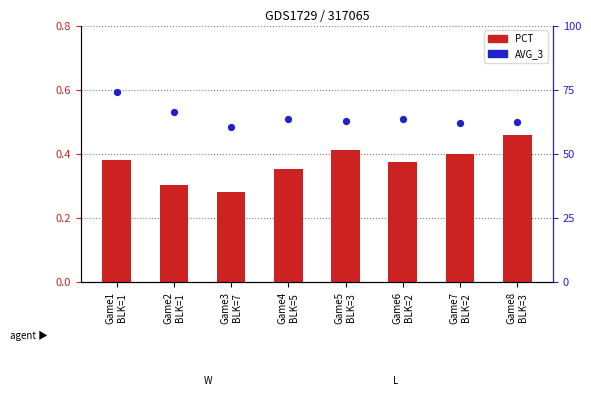

Which series contains the lowest Y value?

PCT